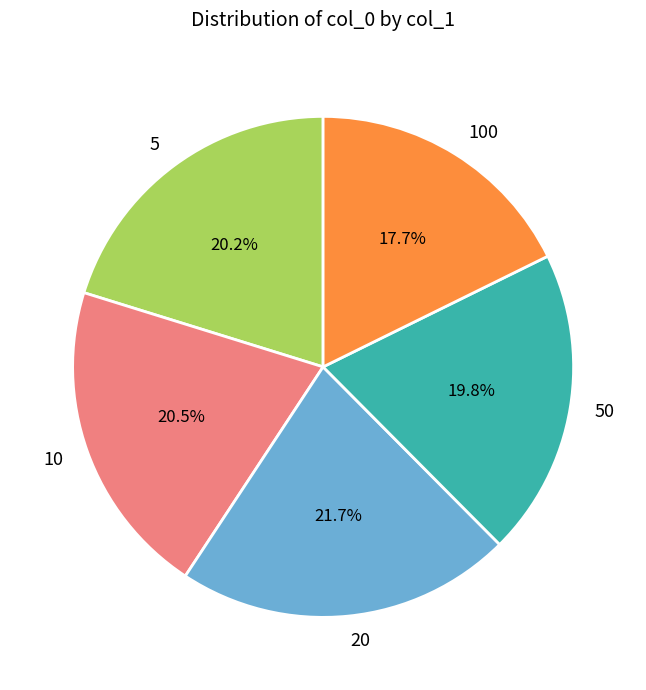

Count the number of slices in the pie.

5